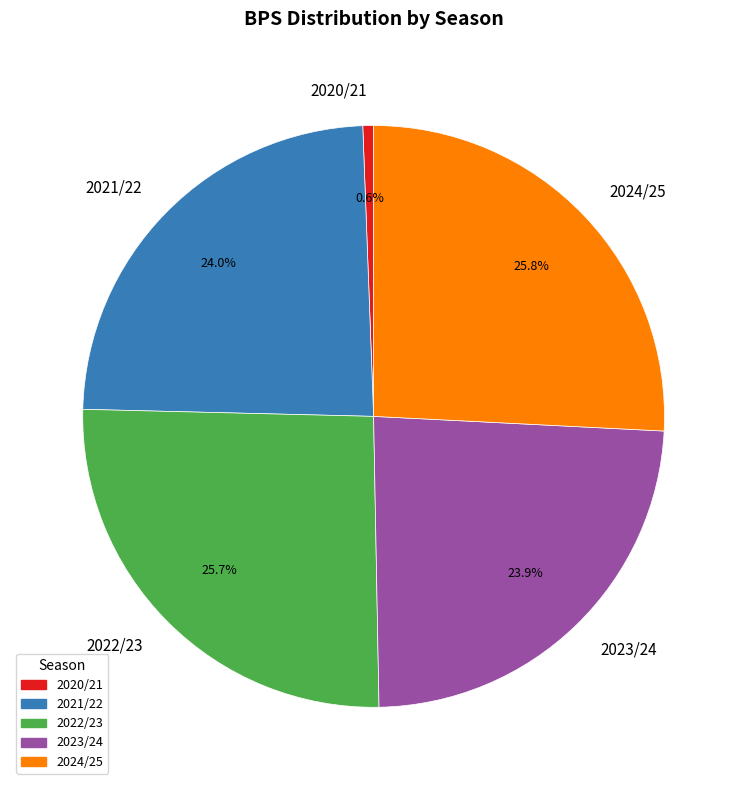

The 2022/23 slice represents 26% of the pie. True or false?

True